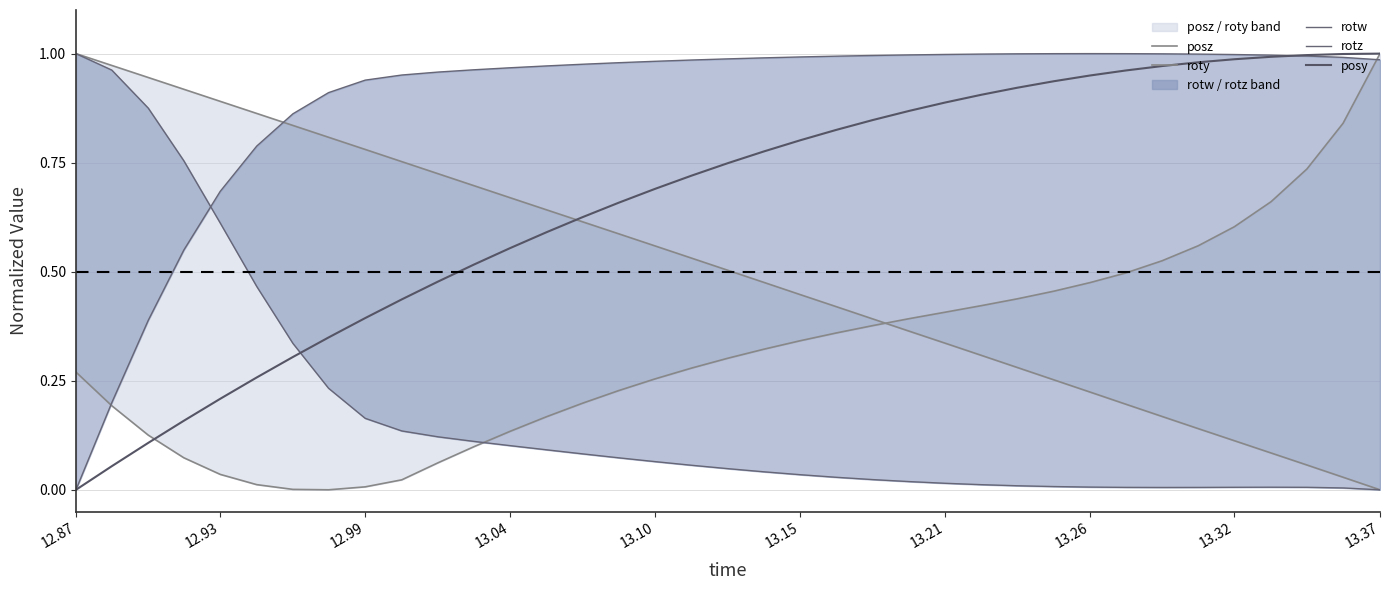

How many intersections are there between roty and posz?

1